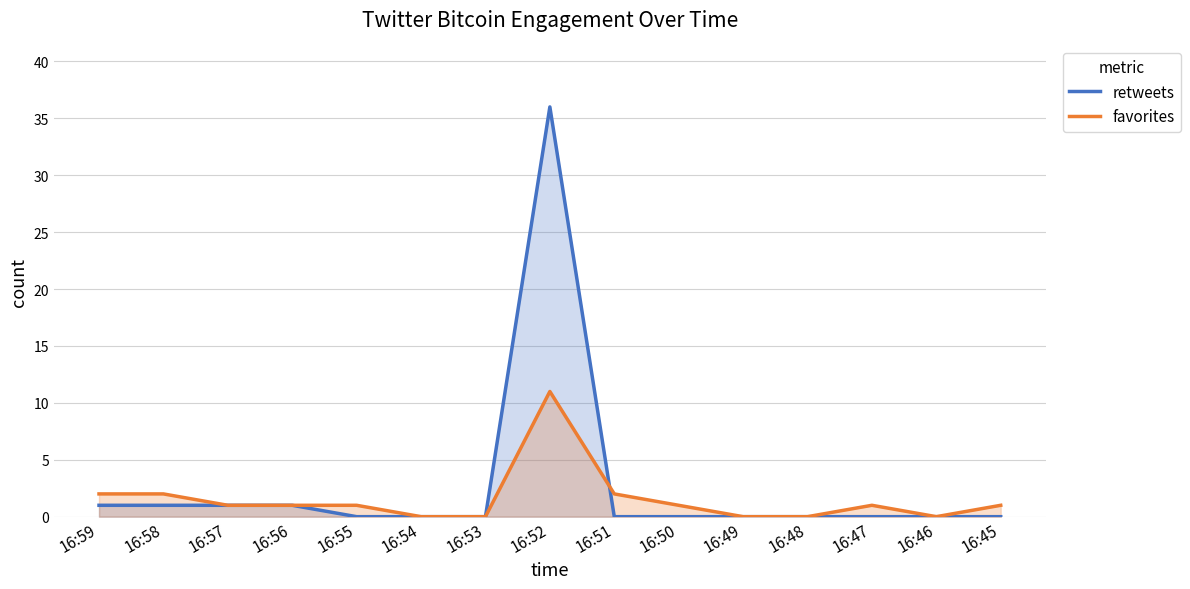

Rank the series by their maximum value, from lowest to highest.

favorites, retweets